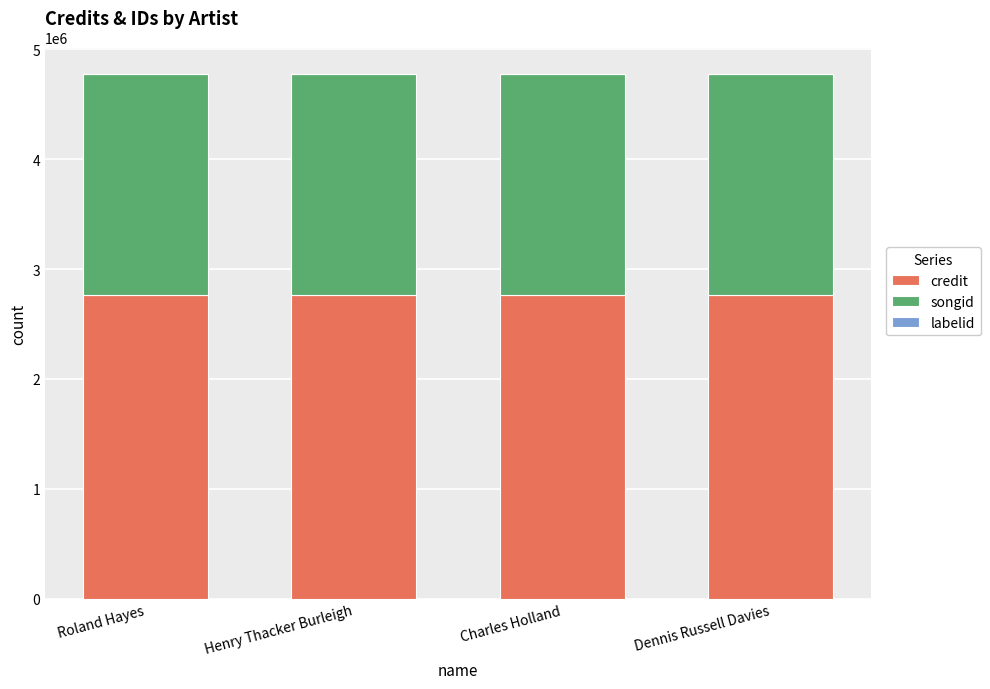

True or false: credit has a value of 2764414 at Dennis Russell Davies.

True